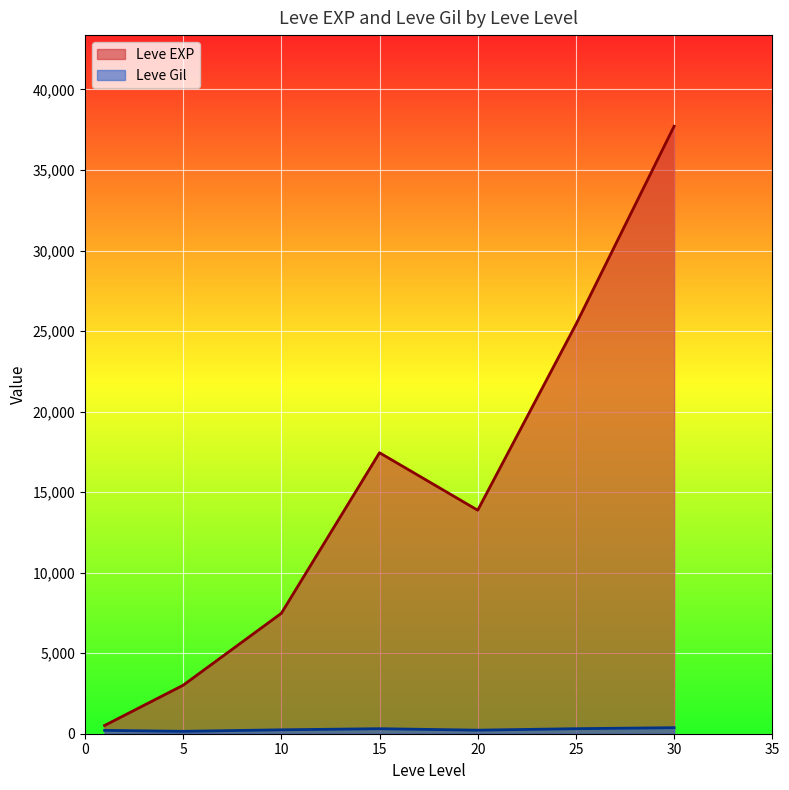

Which series changed the most between 5 and 15?

Leve EXP